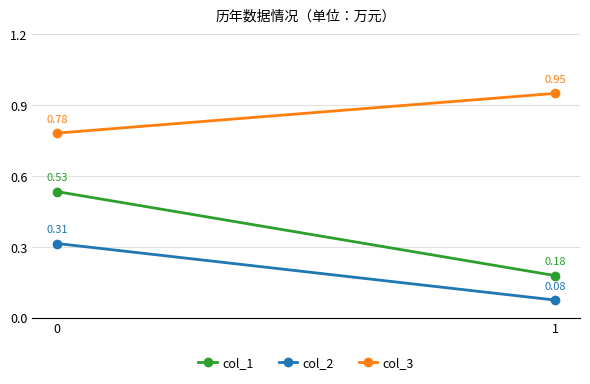

How many lines are shown in the chart?

3